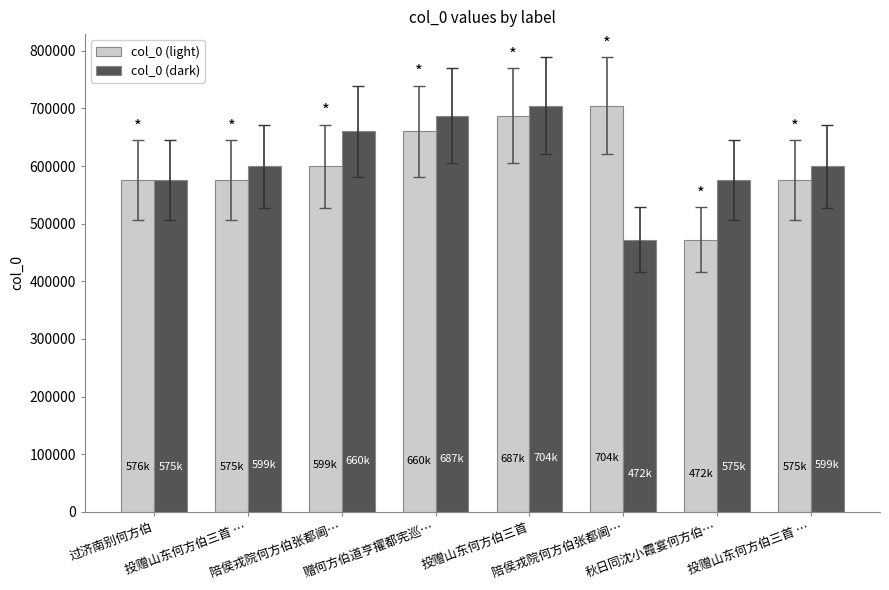

What is the sum of all col_0 (light) values?

4852845